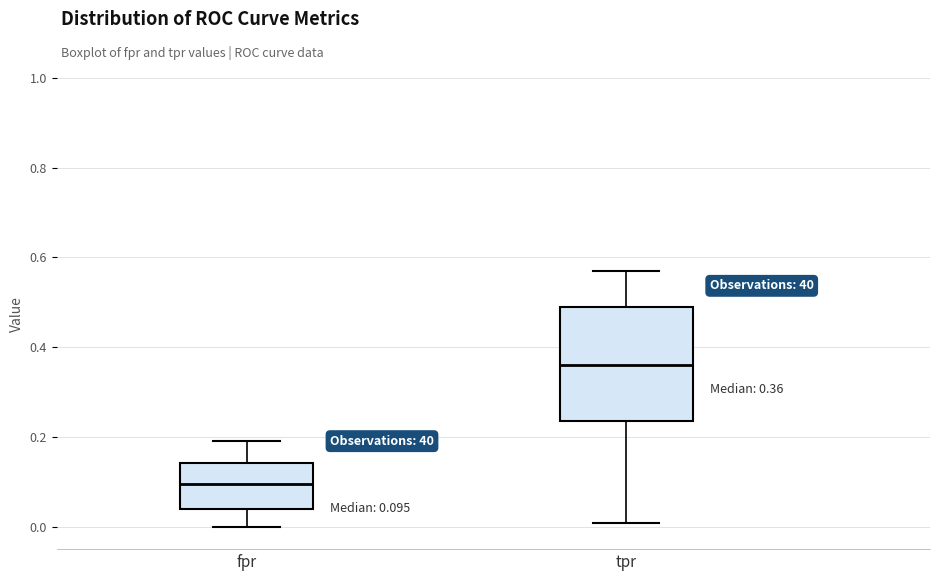

Which box has the highest median line?

tpr